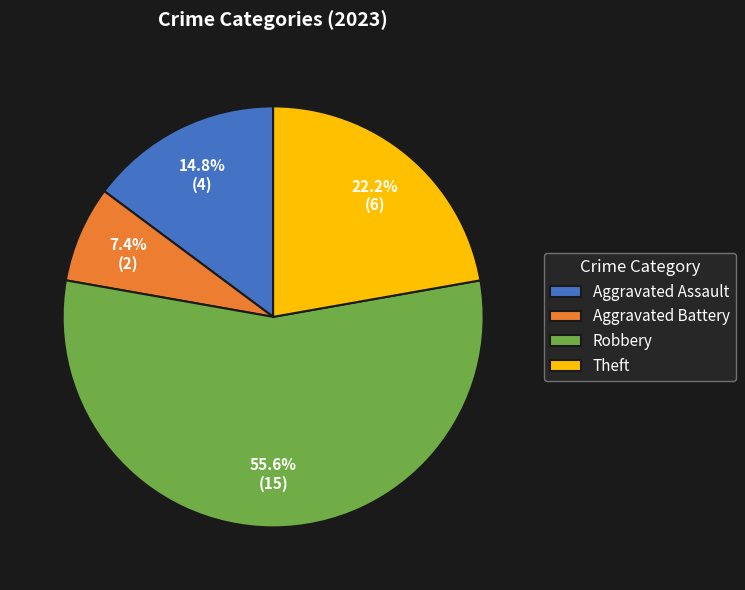

Which slice is the largest?

Robbery